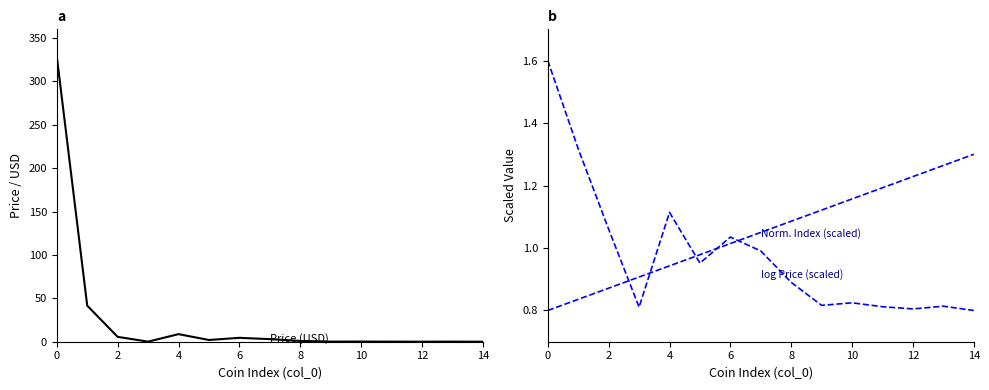

In log Price (scaled), how many points are lower than both neighbors (excluding endpoints)?

4